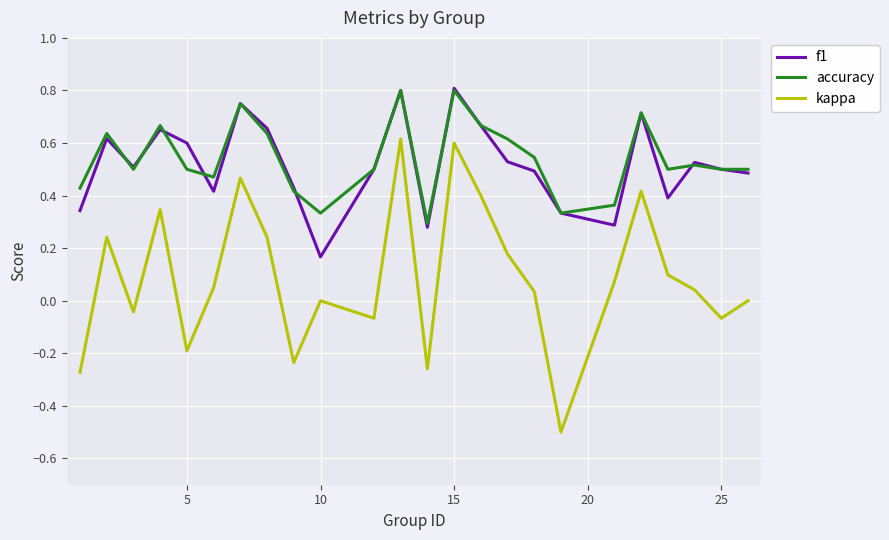

What is the sum of all f1 values?

12.5